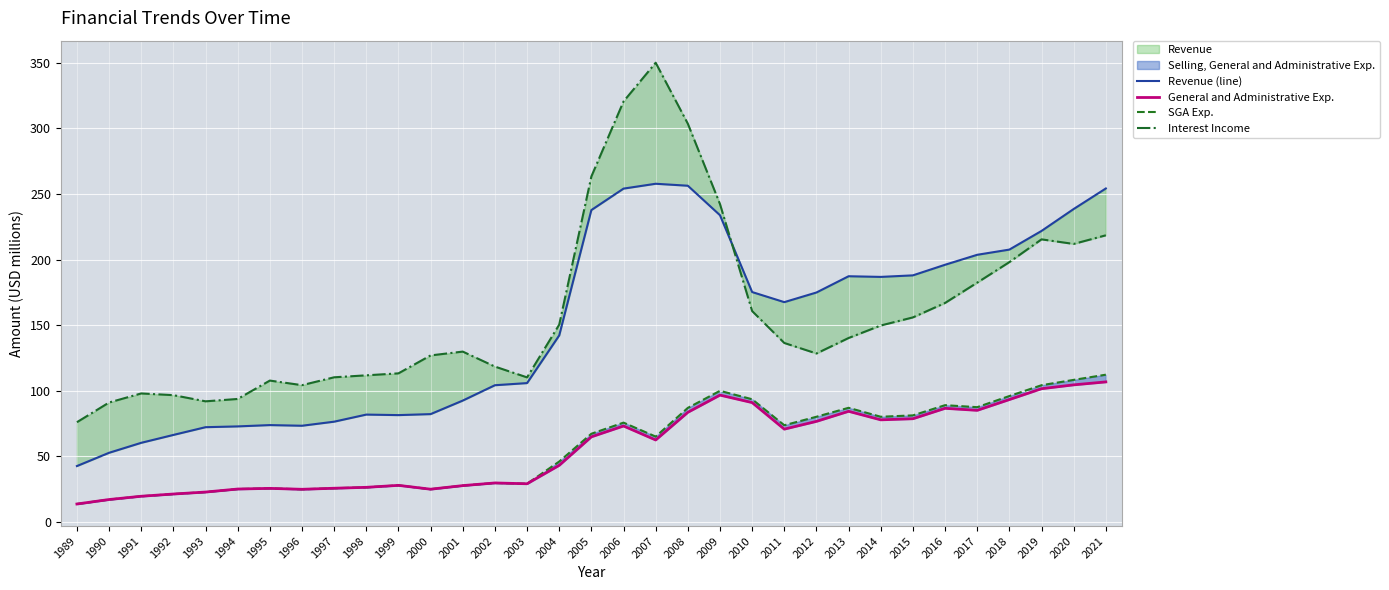

What is the total value across all series at 1997?

238.4